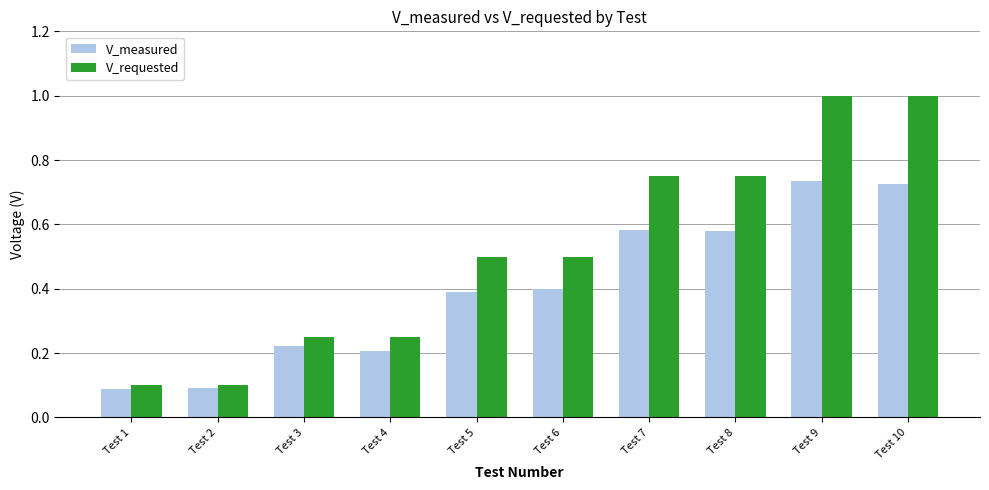

How many V_measured values are between 0 and 1?

10